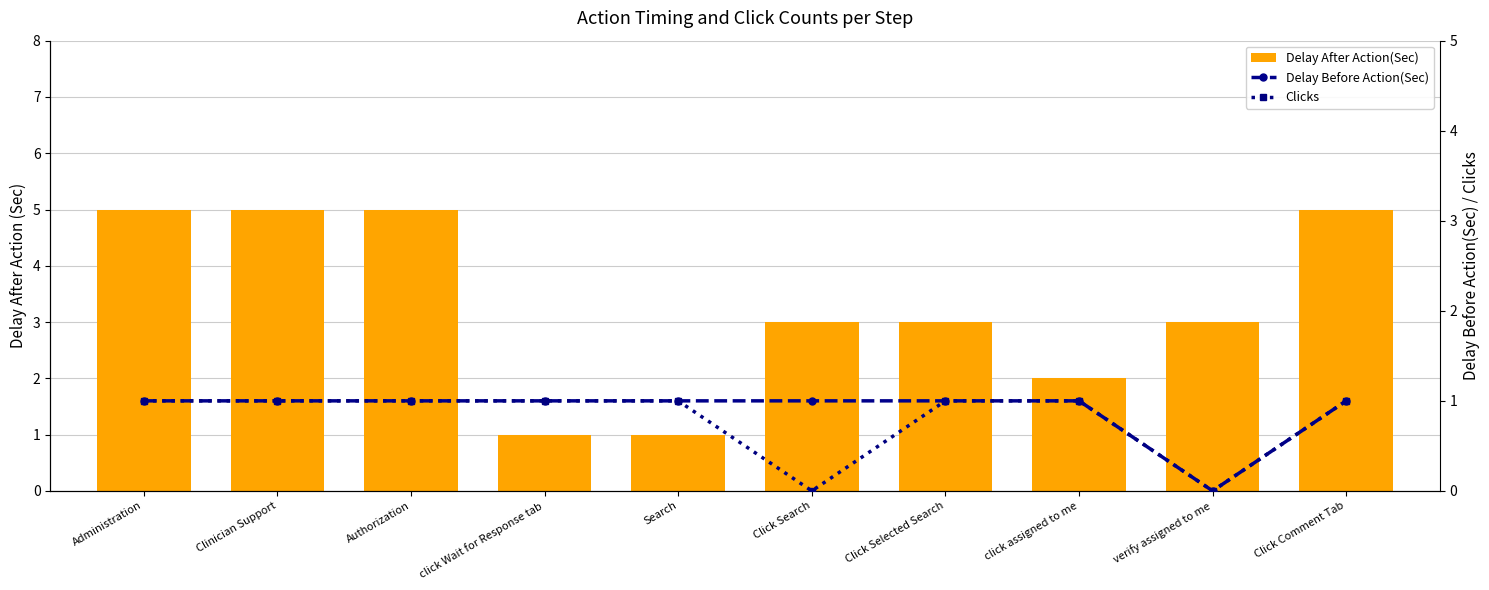

What is the difference between the second highest and second lowest values in the Clicks series?

1